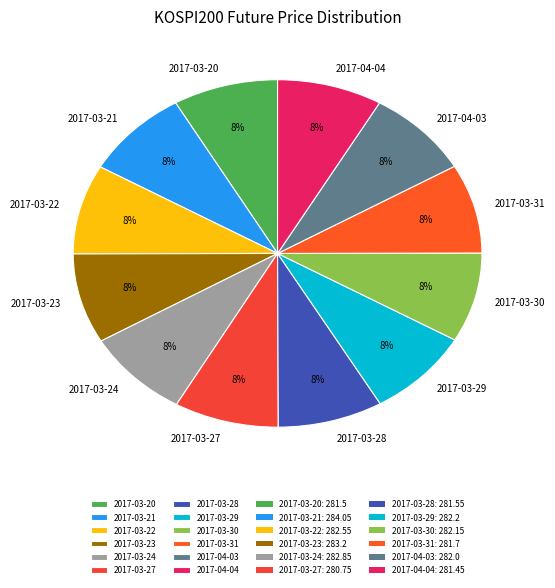

To the nearest percent, what percentage of the pie is 2017-03-23?

8%